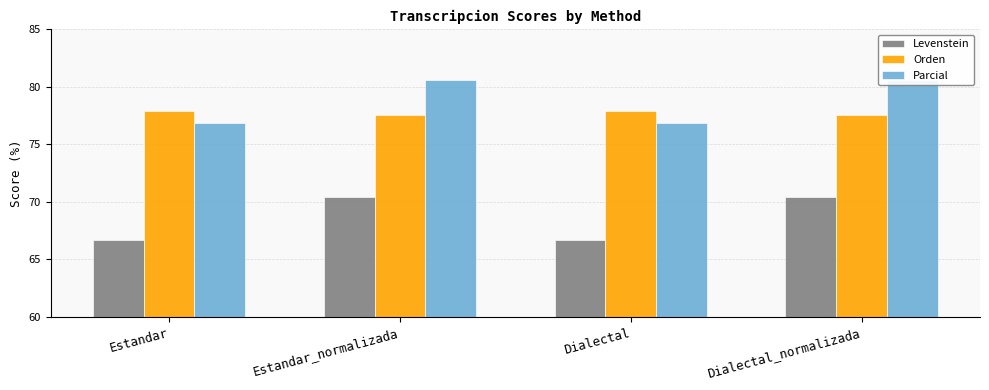

What is the sum of the Parcial values at Dialectal_normalizada and Estandar?

157.5